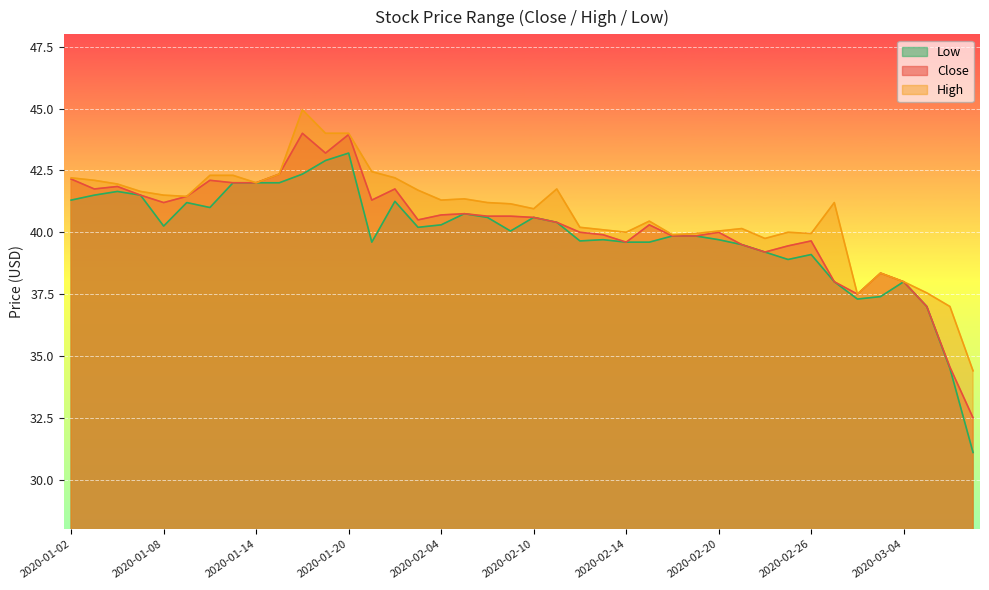

How many values in the High series are below 41?

18